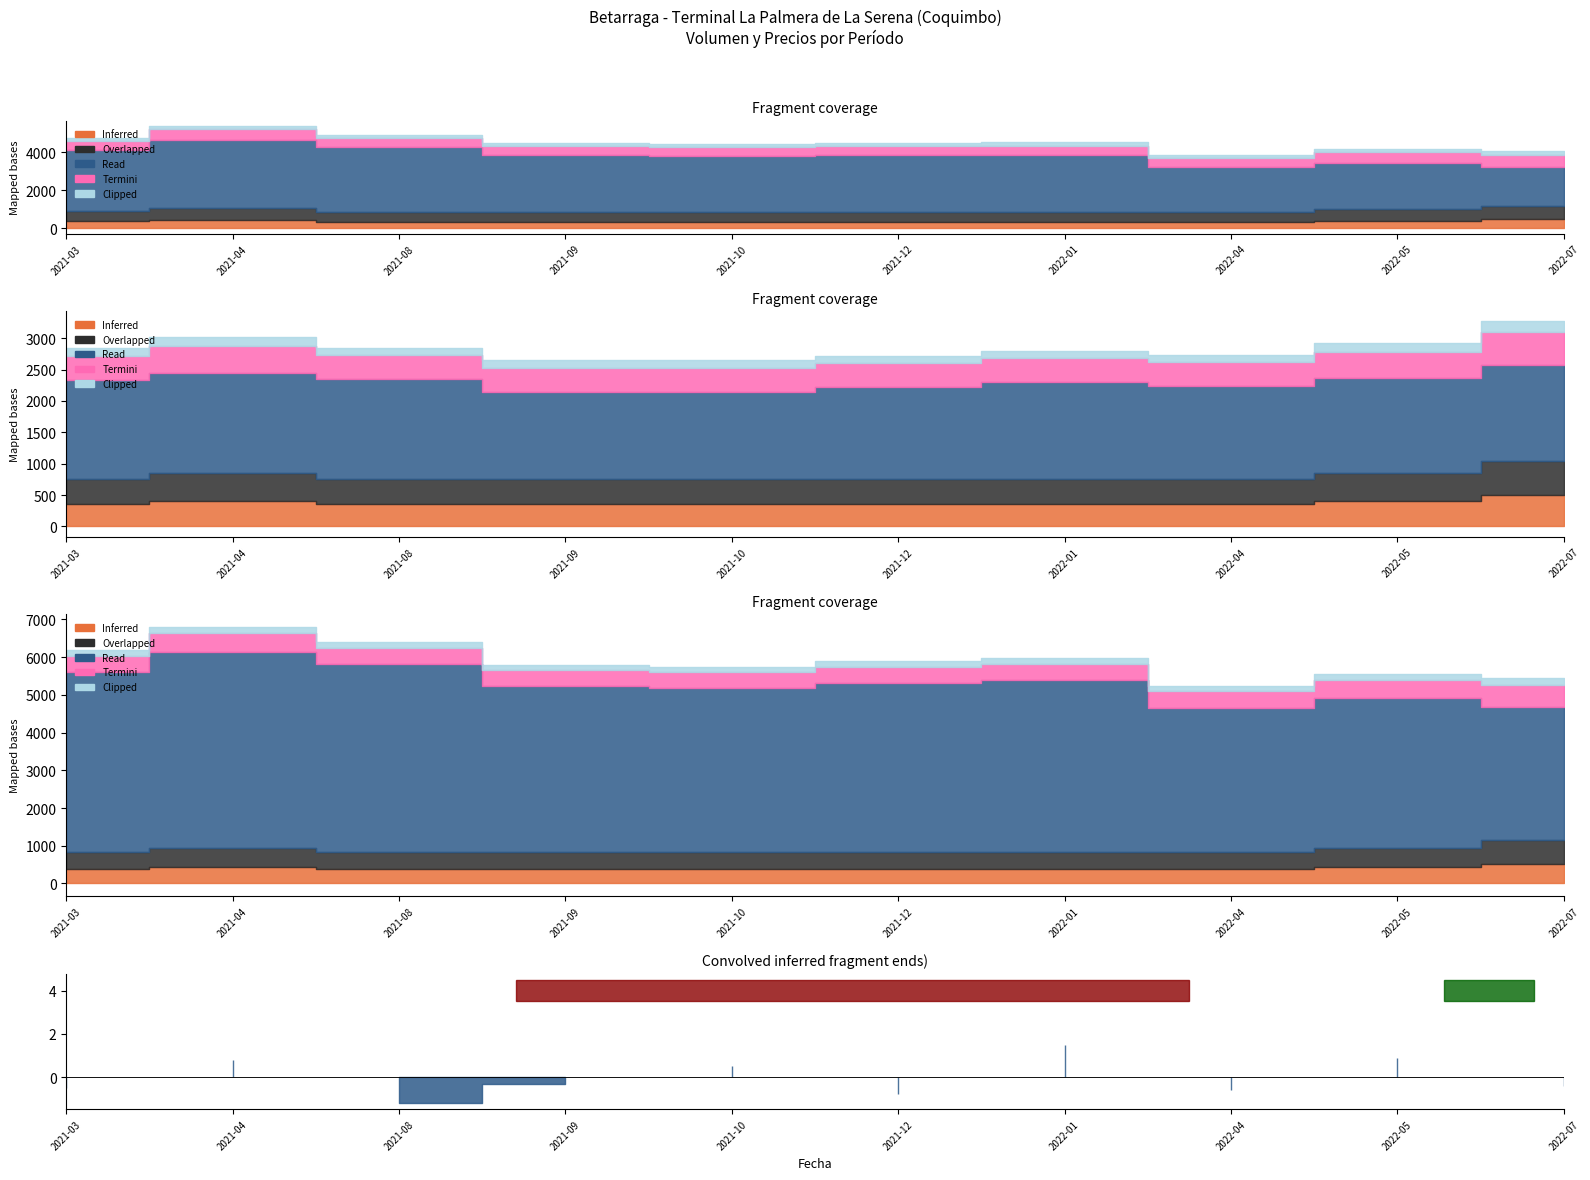

True or false: Read (Volumen Primera) has a value of 2350 at 2022-04.

True